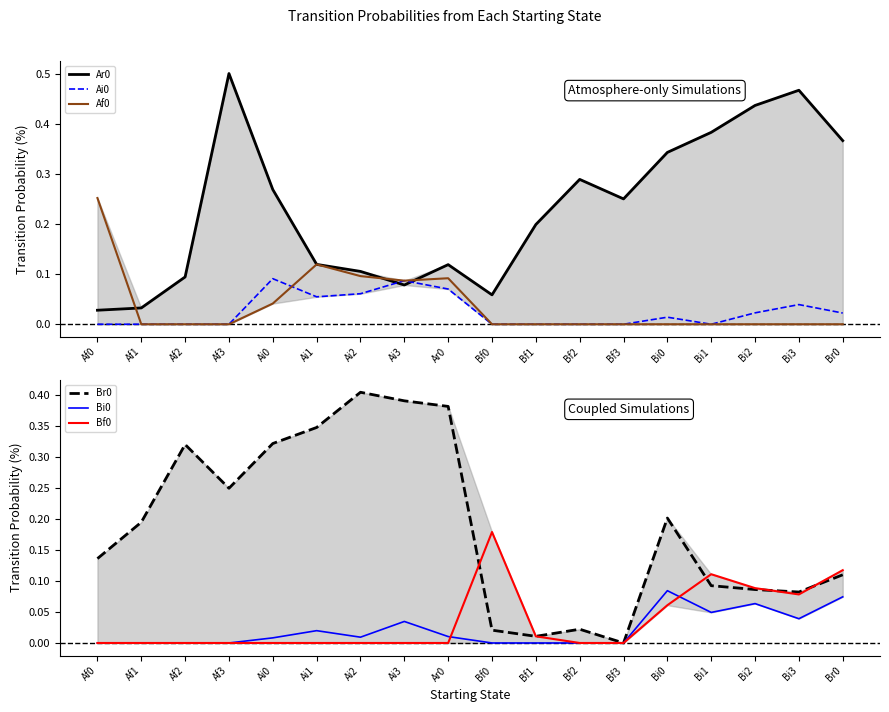

True or false: Ai0 and Bi0 cross at least once.

False